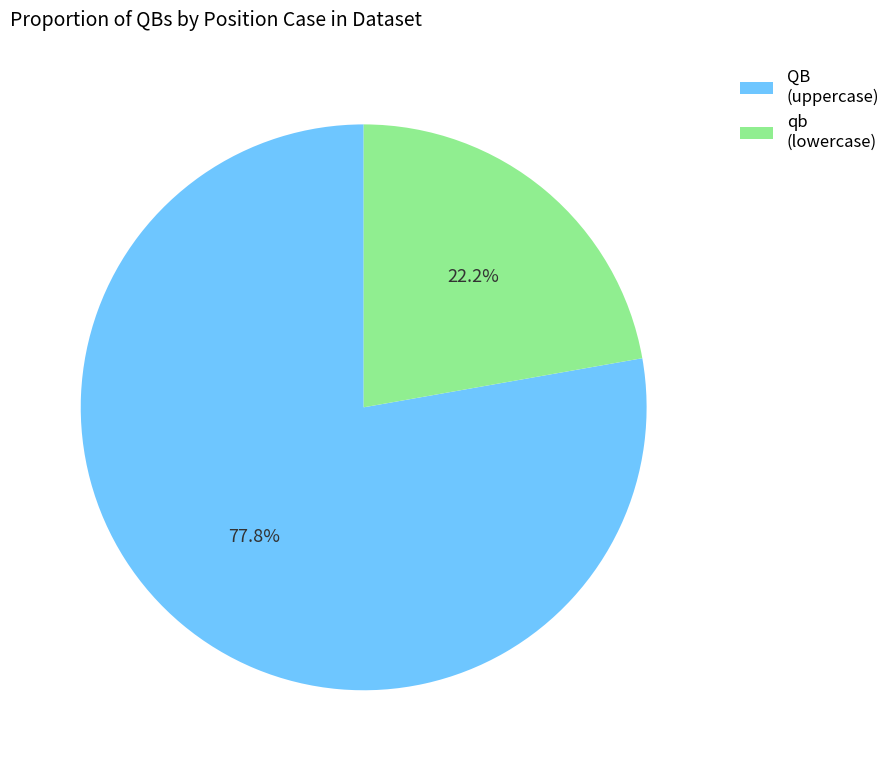

Combined, what portion of the pie is QB and qb?

100.0%